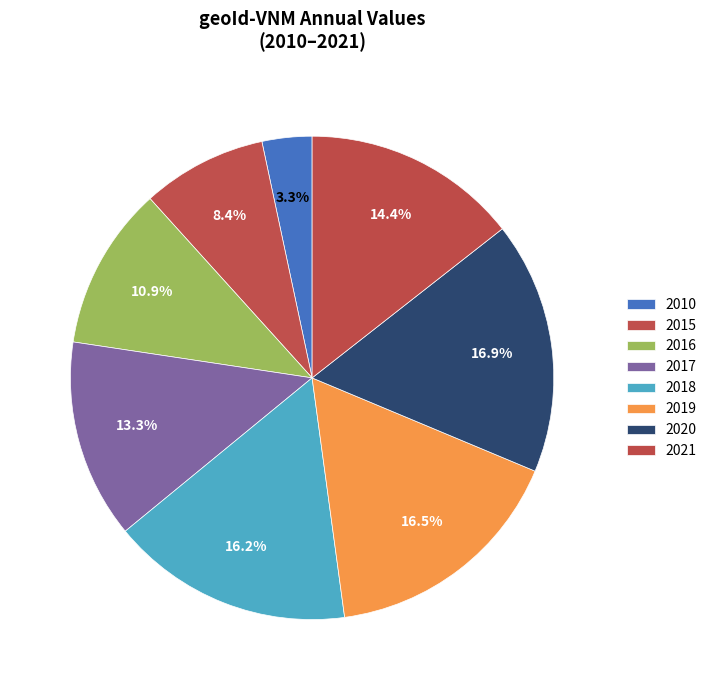

Is 2016 the majority of the pie?

No